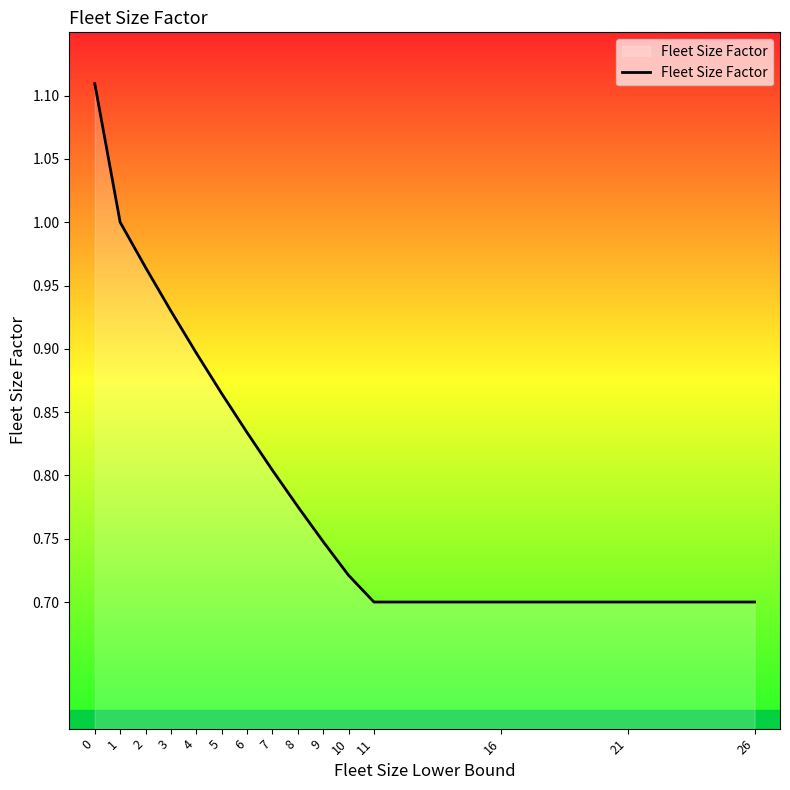

What is the difference between the maximum and minimum values?

0.4